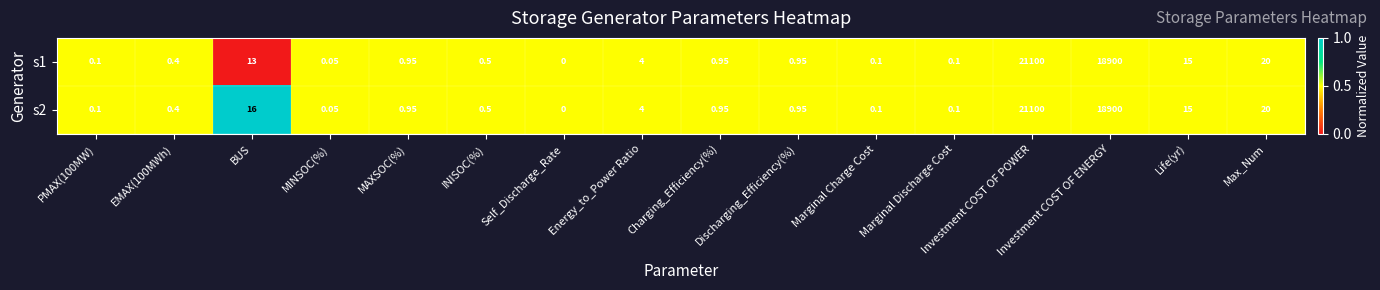

At which category is the sum across all series the highest?

Investment COST OF POWER